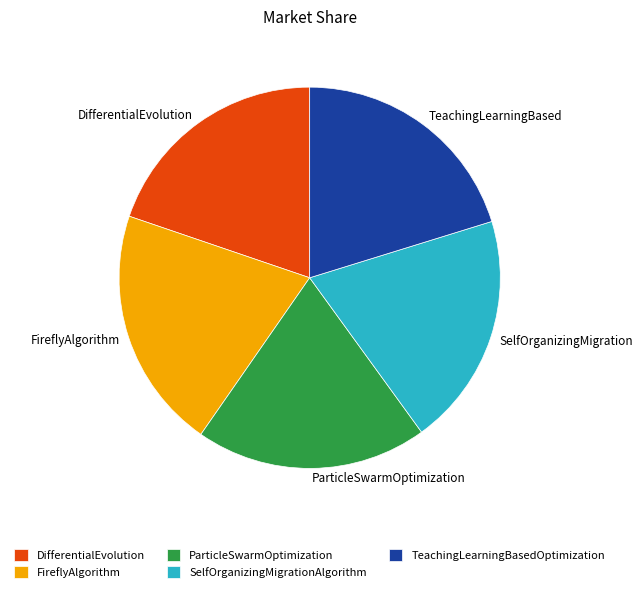

Count the number of slices in the pie.

5